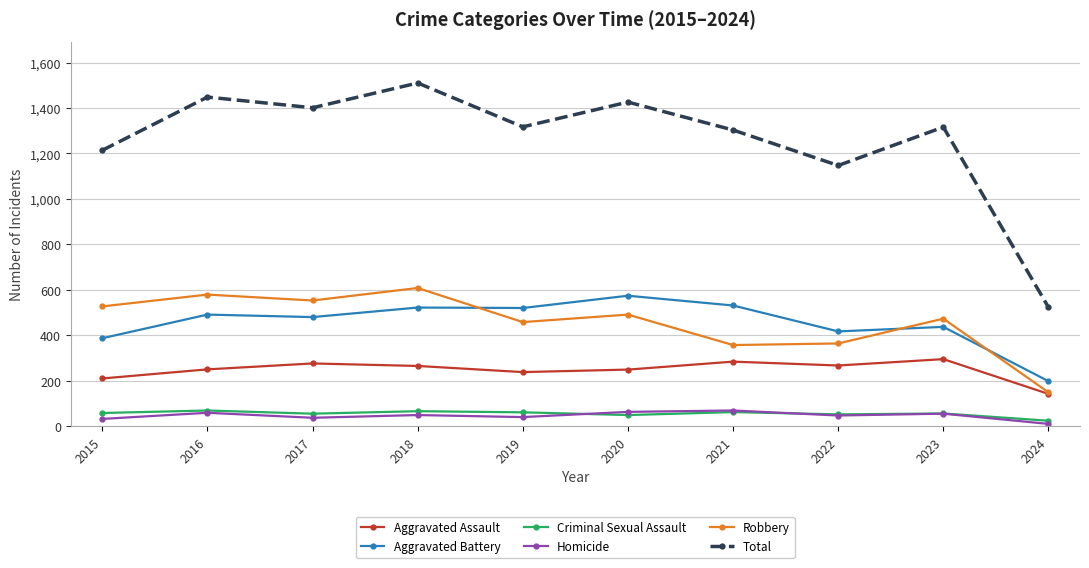

What is the average value of the Homicide series?

46